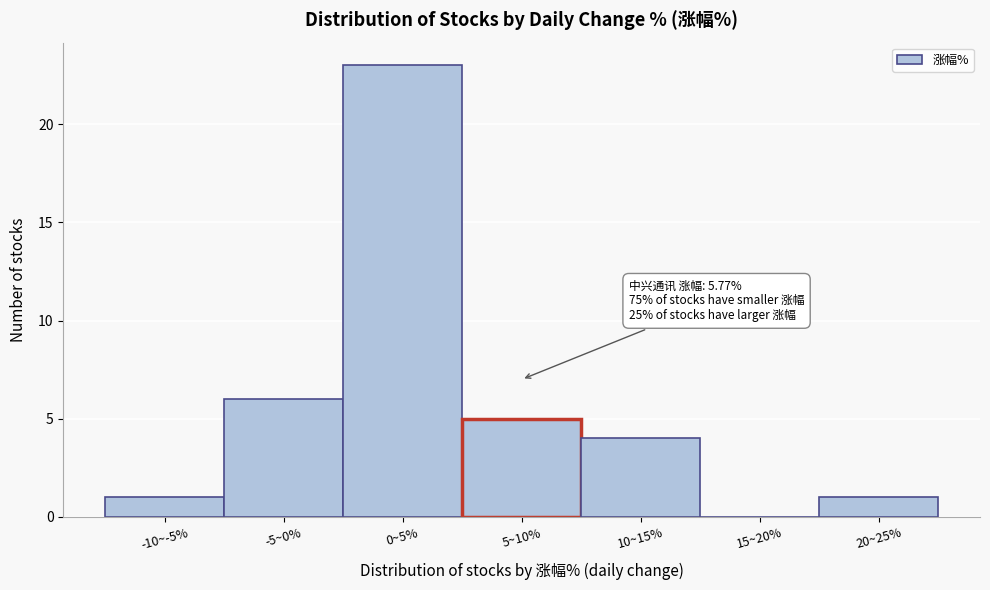

Reading left to right, transcribe all the data shown in this chart.

-10~-5%=1	-5~0%=6	0~5%=23	5~10%=5	10~15%=4	15~20%=0	20~25%=1